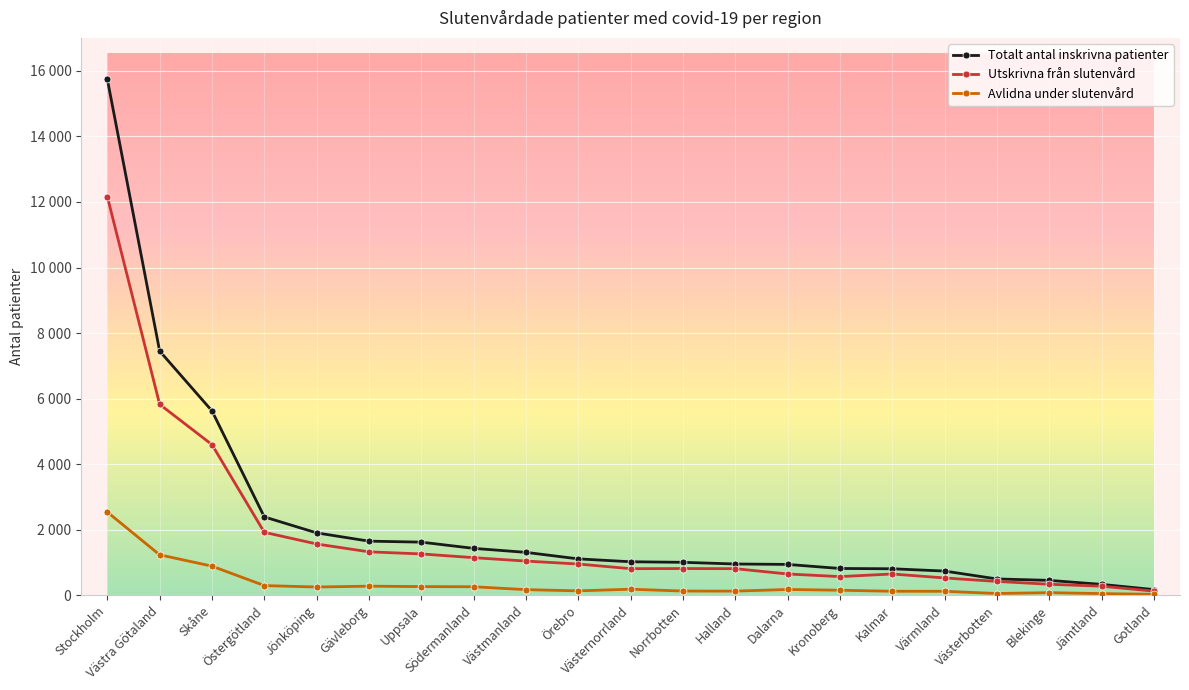

What are all the series names shown in the legend?

Totalt antal inskrivna patienter, Utskrivna från slutenvård, Avlidna under slutenvård